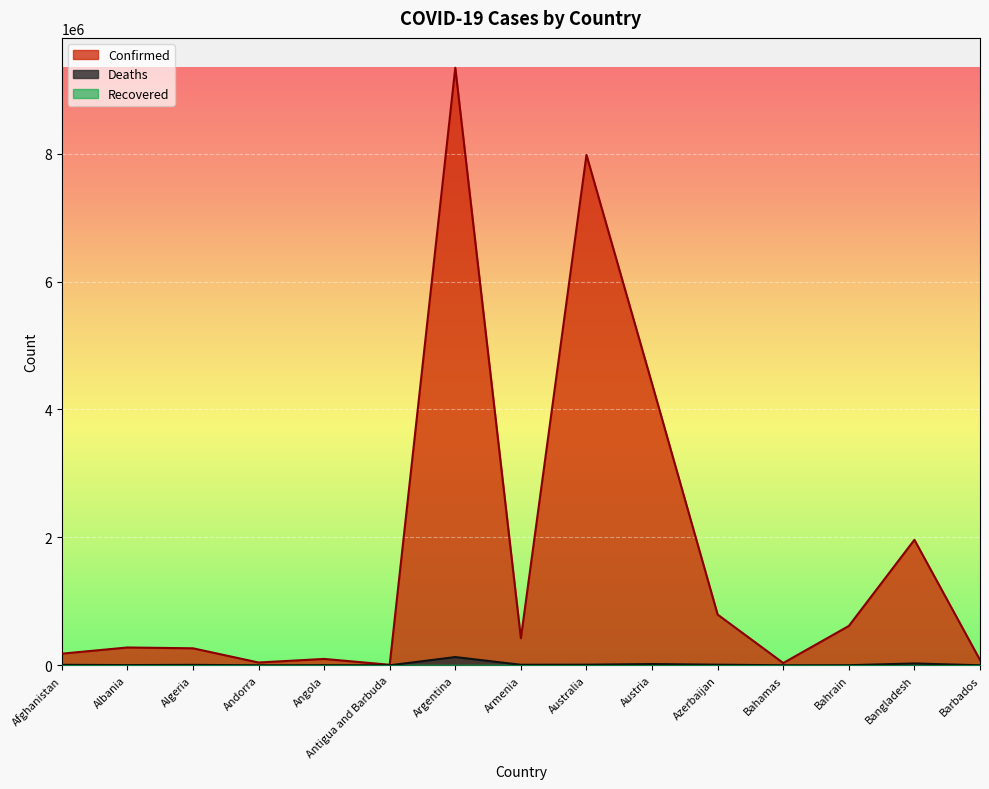

At which category is the sum across all series the highest?

Argentina